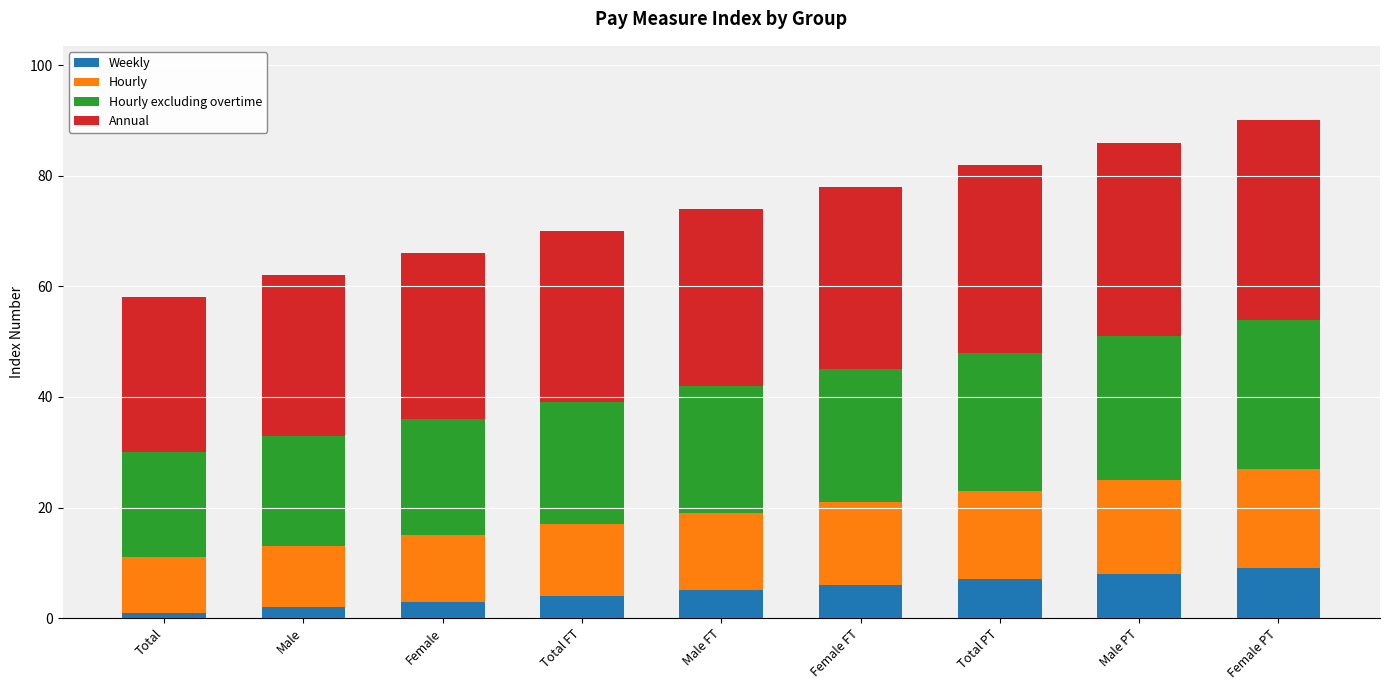

The Weekly series shows 7 at Total PT. True or false?

True